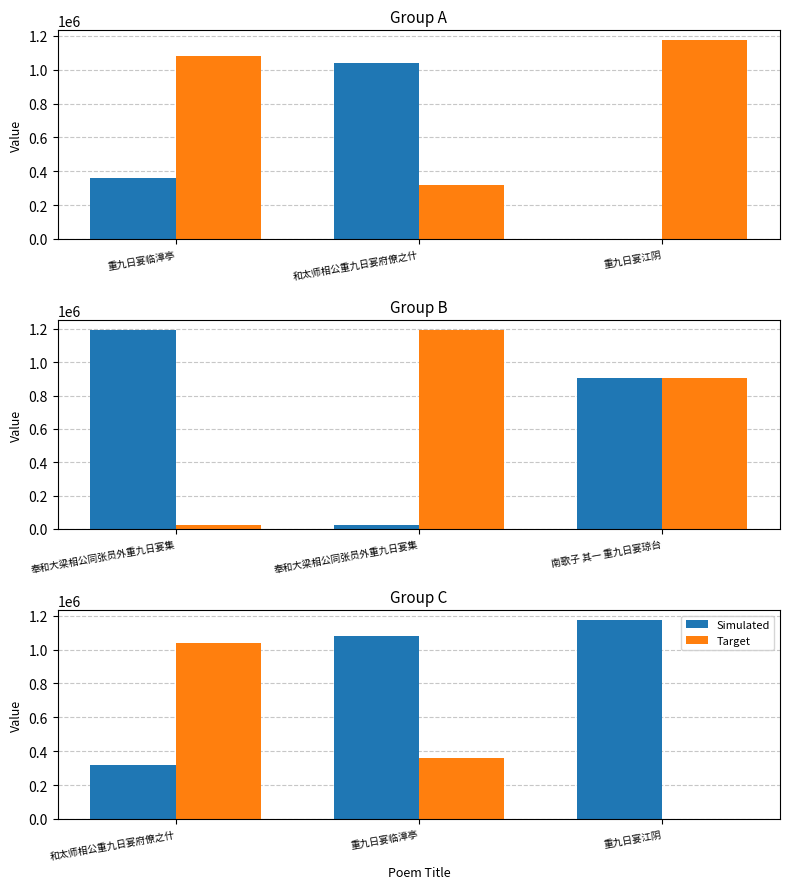

What is the label of the 3rd bar from the left?

重九日宴江阴